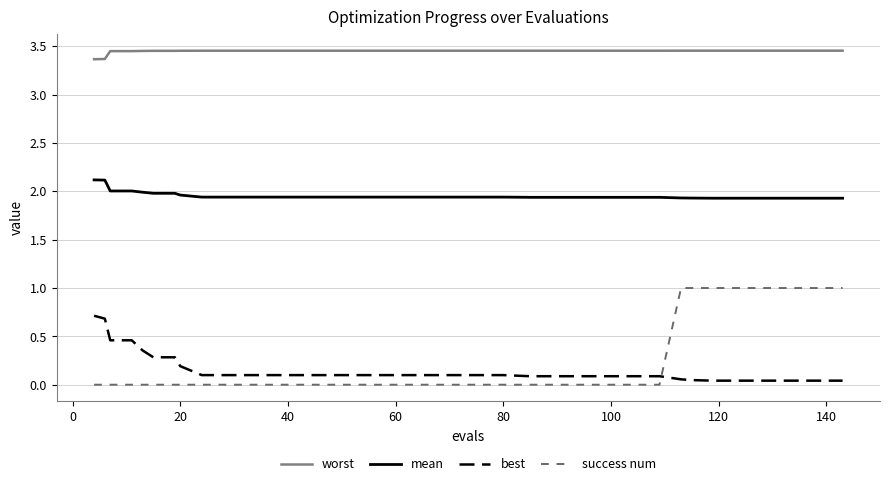

What is the highest value of the success num series?

1.0